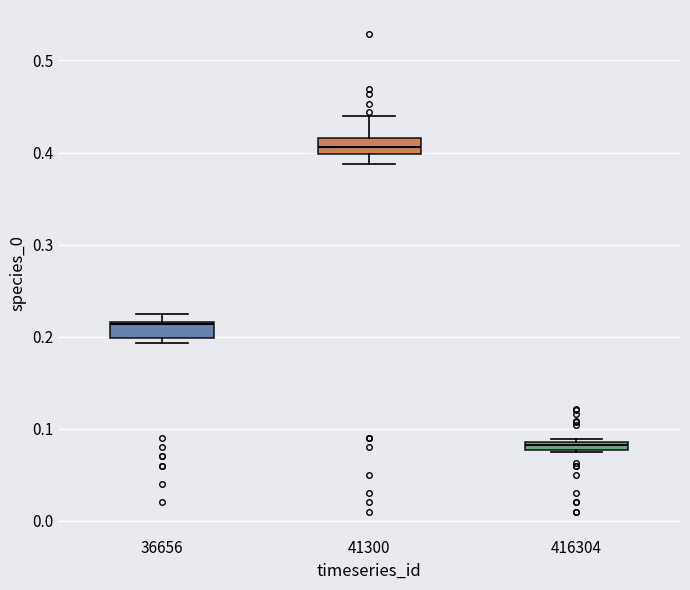

Where does the median line of the box at x = 36656 sit on the y-axis? The values are not printed on the chart, so give them approximately, as read against the axis.

0.21